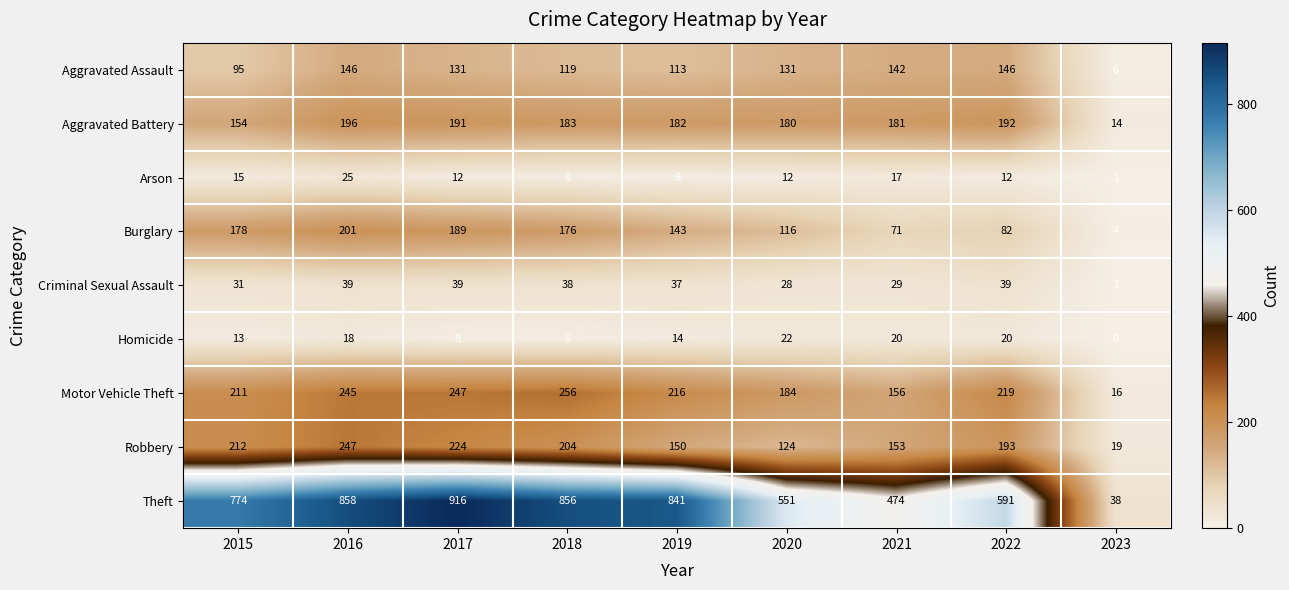

What is the maximum value shown in the chart?

916